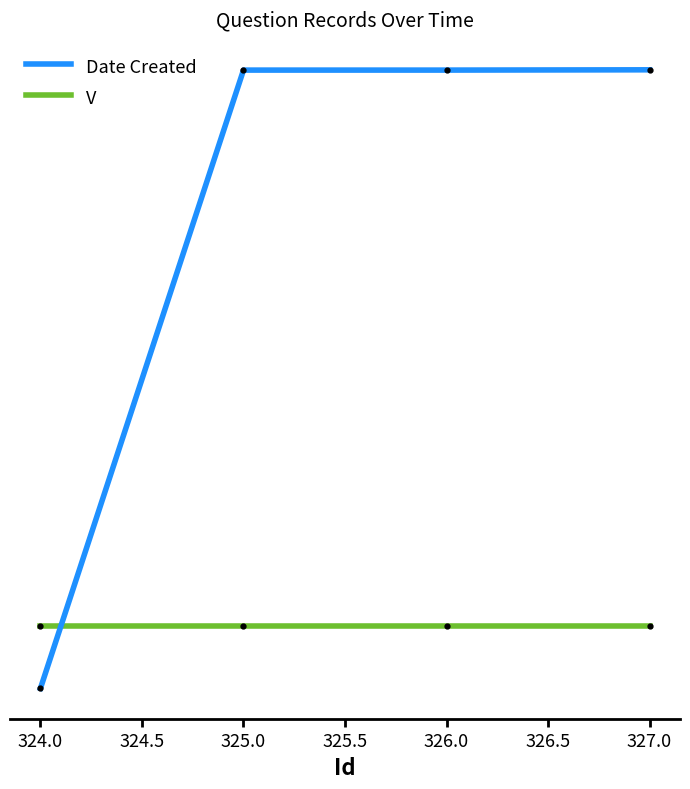

What are all the series names shown in the legend?

Date Created, V